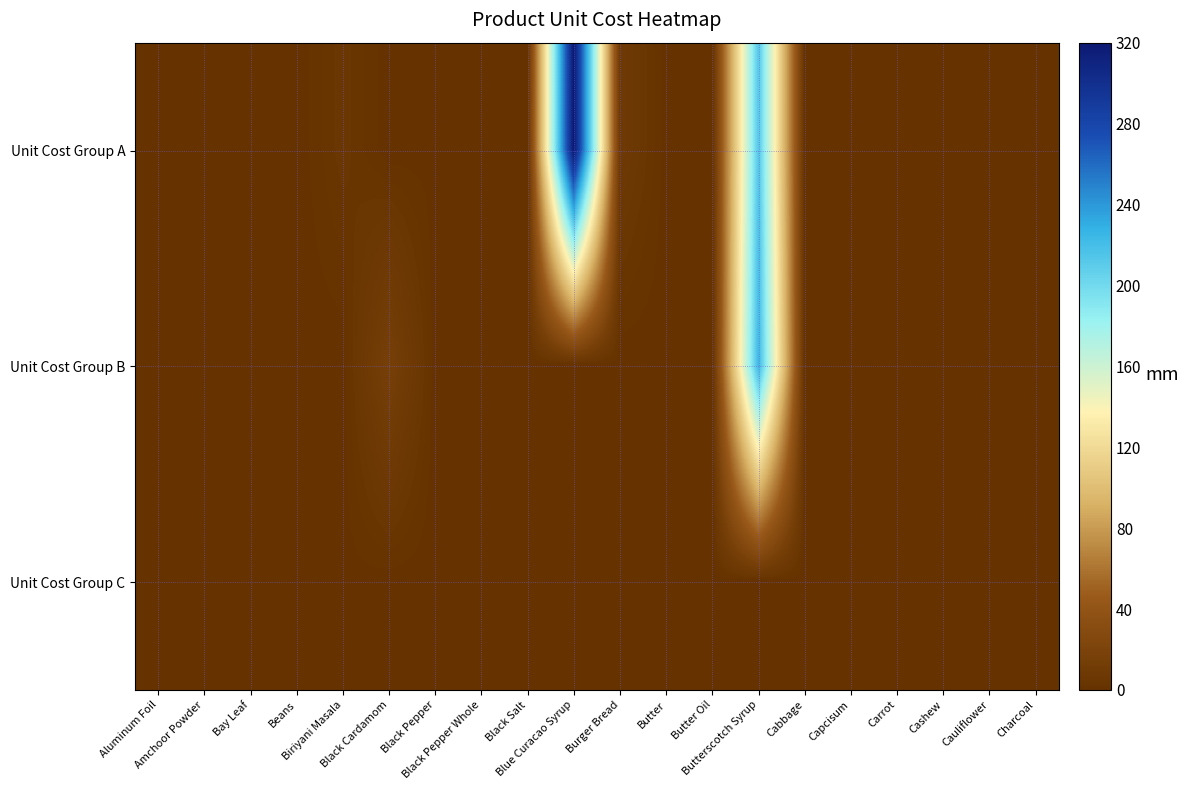

Reading left to right, what are all the values shown in this chart?

Unit Cost Group A: Aluminum Foil=0.5	Amchoor Powder=0.8	Bay Leaf=0.2	Beans=0.0	Biriyani Masala=4.6	Black Cardamom=0.2	Black Pepper=0.7	Black Pepper Whole=0.7	Black Salt=0.0	Blue Curacao Syrup=320.0	Burger Bread=8.5	Butter=0.5	Butter Oil=0.5	Butterscotch Syrup=213.3	Cabbage=0.0	Capcisum=0.1	Carrot=0.0	Cashew=0.7	Cauliflower=0.2	Charcoal=0.2
Unit Cost Group B: Aluminum Foil=0.8	Amchoor Powder=0.5	Bay Leaf=0.2	Beans=0.2	Biriyani Masala=0.2	Black Cardamom=15.9	Black Pepper=0.2	Black Pepper Whole=0.2	Black Salt=0.1	Blue Curacao Syrup=0.2	Burger Bread=0.1	Butter=0.3	Butter Oil=0.7	Butterscotch Syrup=224.0	Cabbage=0.8	Capcisum=0.2	Carrot=0.7	Cashew=0.1	Cauliflower=0.5	Charcoal=0.1
Unit Cost Group C: Aluminum Foil=0.5	Amchoor Powder=0.5	Bay Leaf=0.5	Beans=0.5	Biriyani Masala=0.7	Black Cardamom=0.5	Black Pepper=0.2	Black Pepper Whole=0.2	Black Salt=0.2	Blue Curacao Syrup=0.2	Burger Bread=0.2	Butter=0.1	Butter Oil=0.2	Butterscotch Syrup=0.1	Cabbage=0.3	Capcisum=0.7	Carrot=0.8	Cashew=0.2	Cauliflower=0.7	Charcoal=0.1